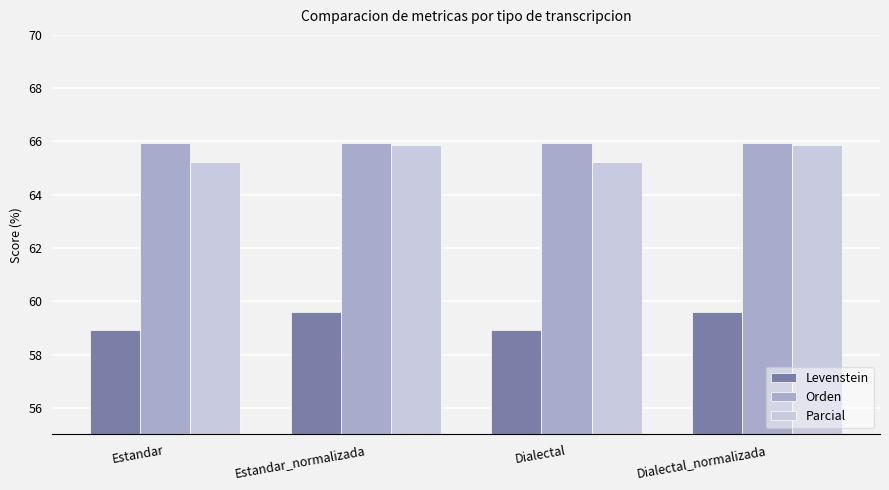

What position from the left is Dialectal?

3